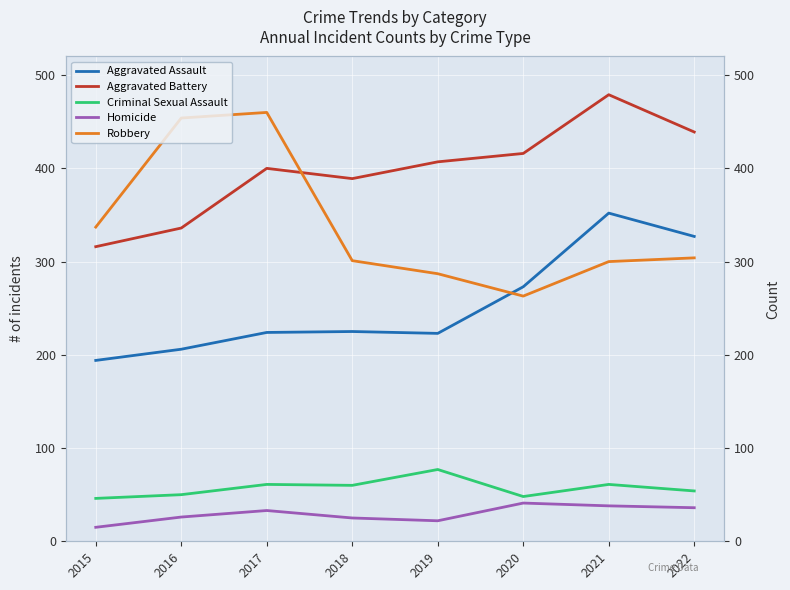

How many lines are shown in the chart?

5